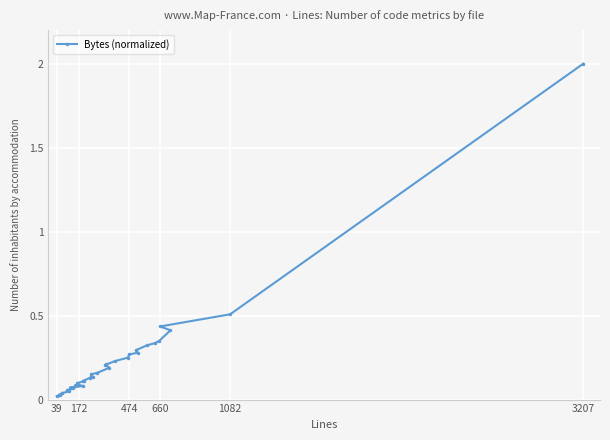

What is the difference between the maximum and minimum values?

2.0